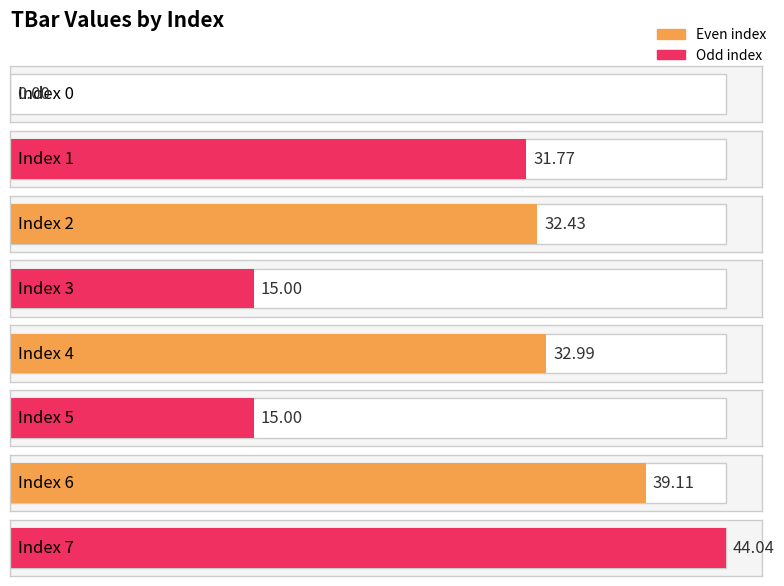

What is the value of the 5th bar from the left?

33.0